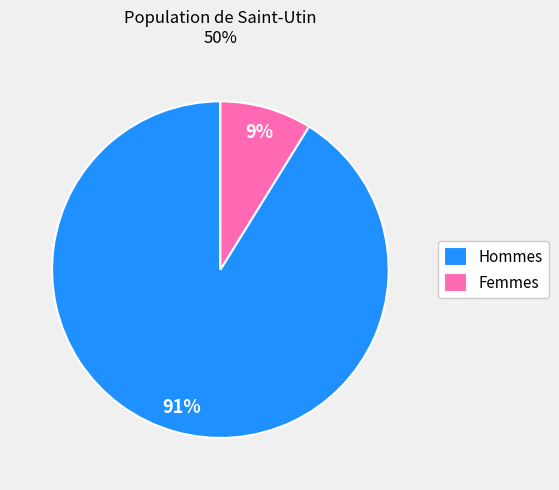

Which category has the biggest portion of the pie?

Hommes